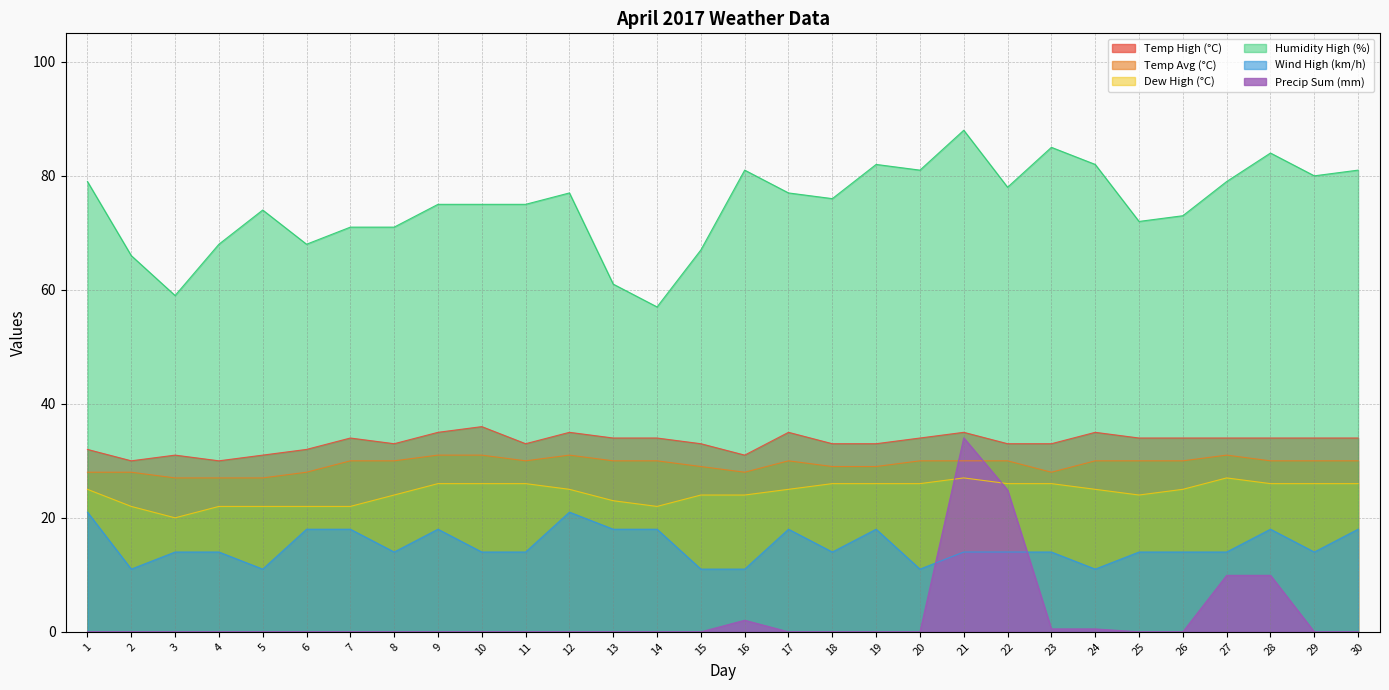

In Humidity High (%), how many points are lower than both neighbors (excluding endpoints)?

8